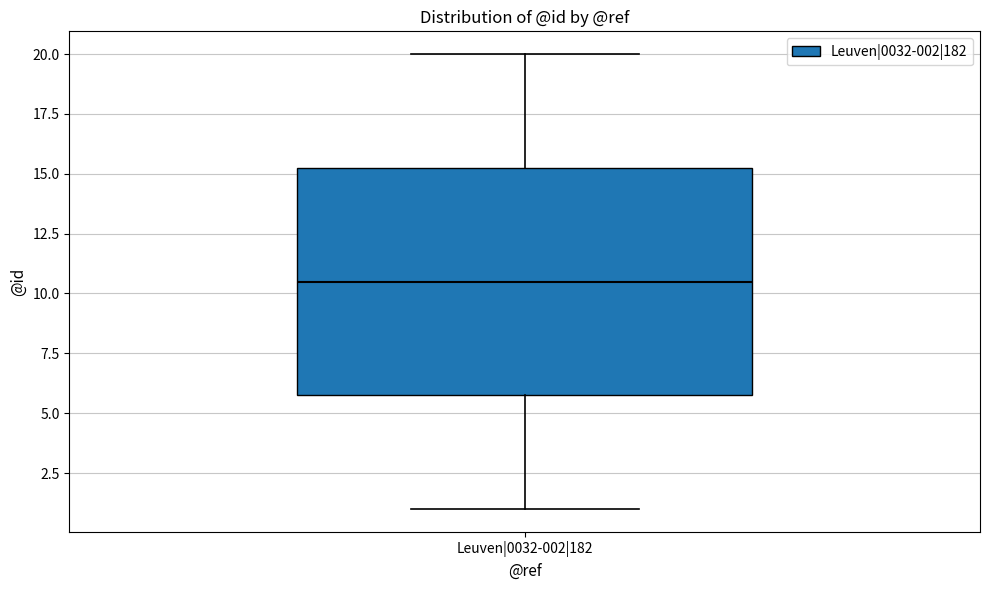

Read this box plot against the y-axis: the position of the median line, the range covered by the box, and the ends of both whiskers. The values are not printed on the chart, so give them approximately, as read against the axis.

median 10.5, box 6.0 to 15.5, whiskers 1.0 to 20.0